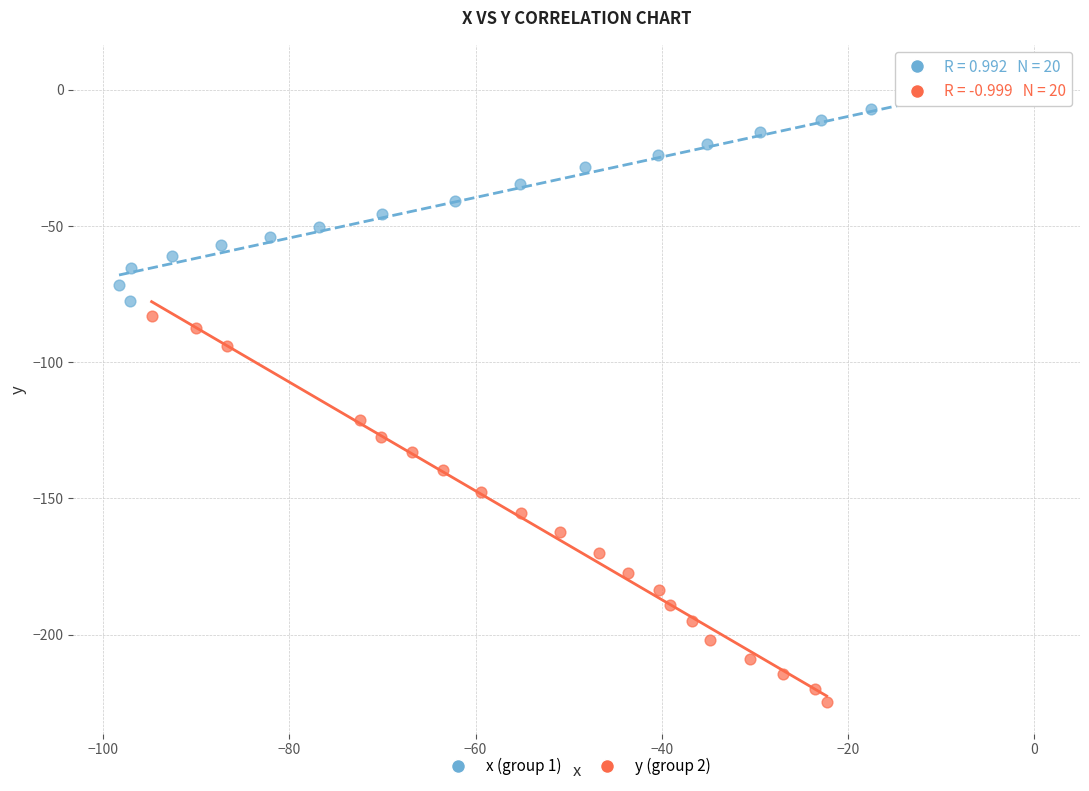

Which series reaches the maximum Y coordinate?

x (group 1)